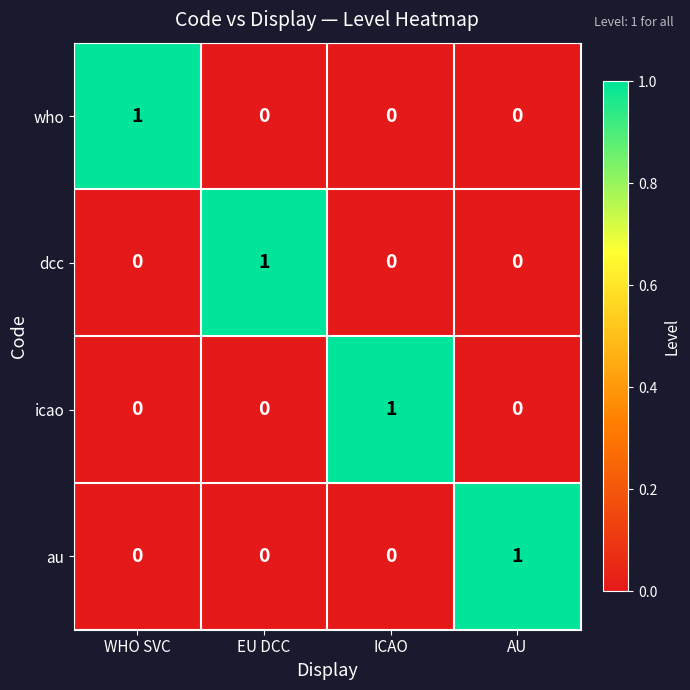

What is the spread (max minus min) of values at WHO SVC?

1